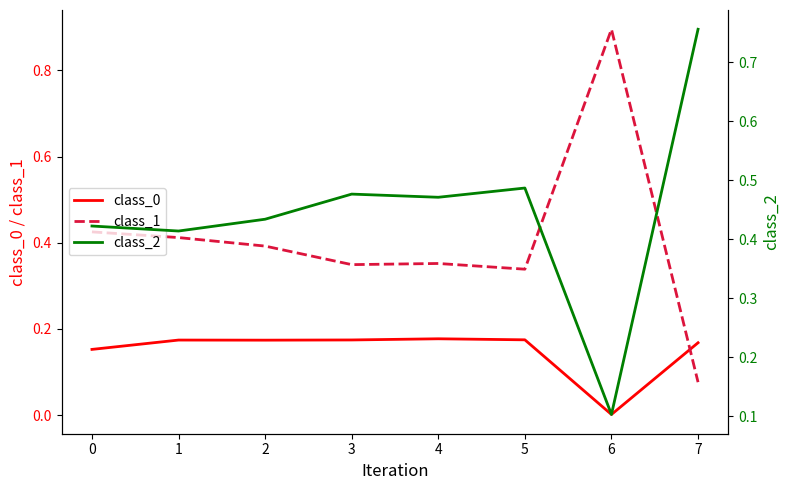

True or false: class_1 and class_0 intersect in this chart.

True